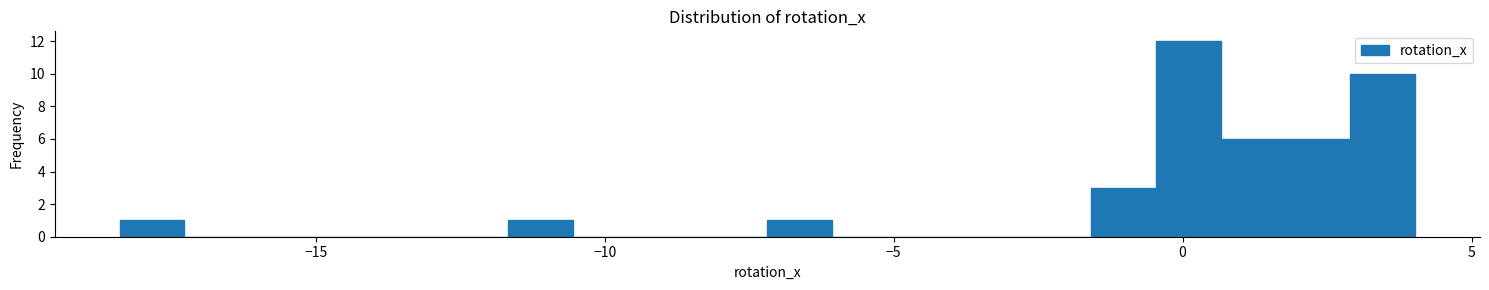

Around what value on the x-axis is the tallest bar? Give the approximate position of its centre, as read against the axis.

0.0